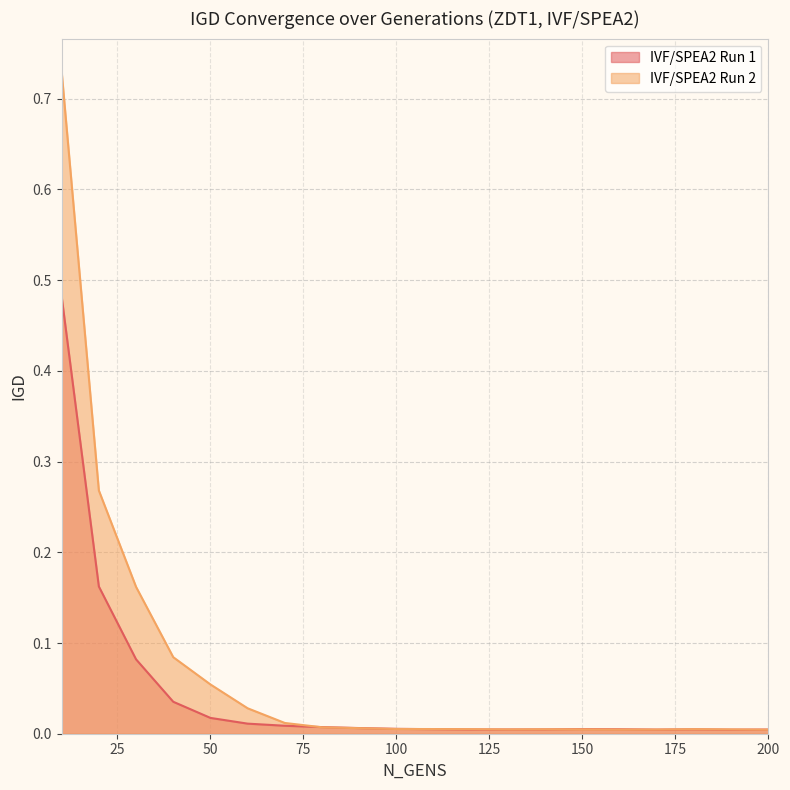

Between 40 and 80, which series saw the biggest shift?

IVF/SPEA2 Run 2